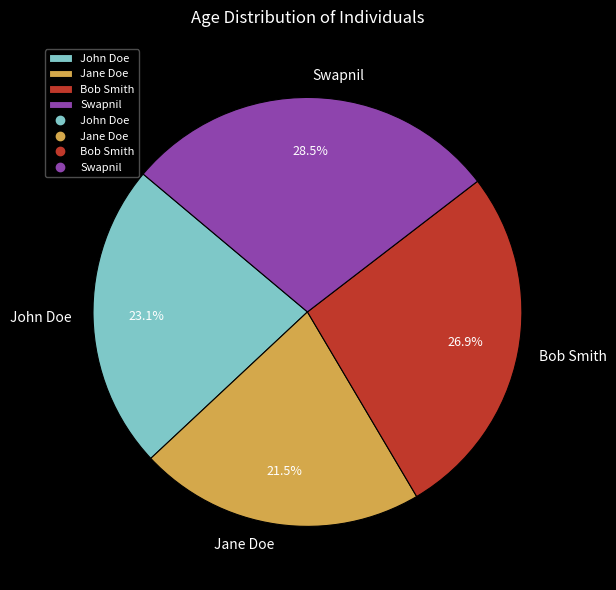

Which has a higher value, John Doe or Swapnil?

Swapnil